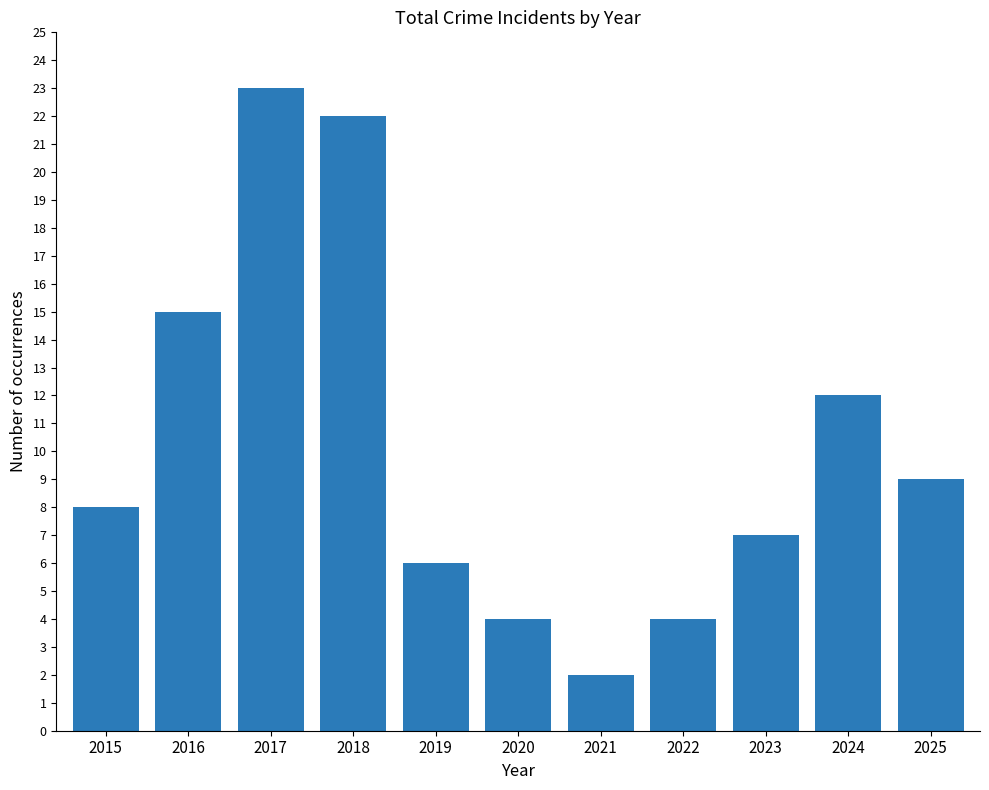

At which label is the value closest to 12?

2024